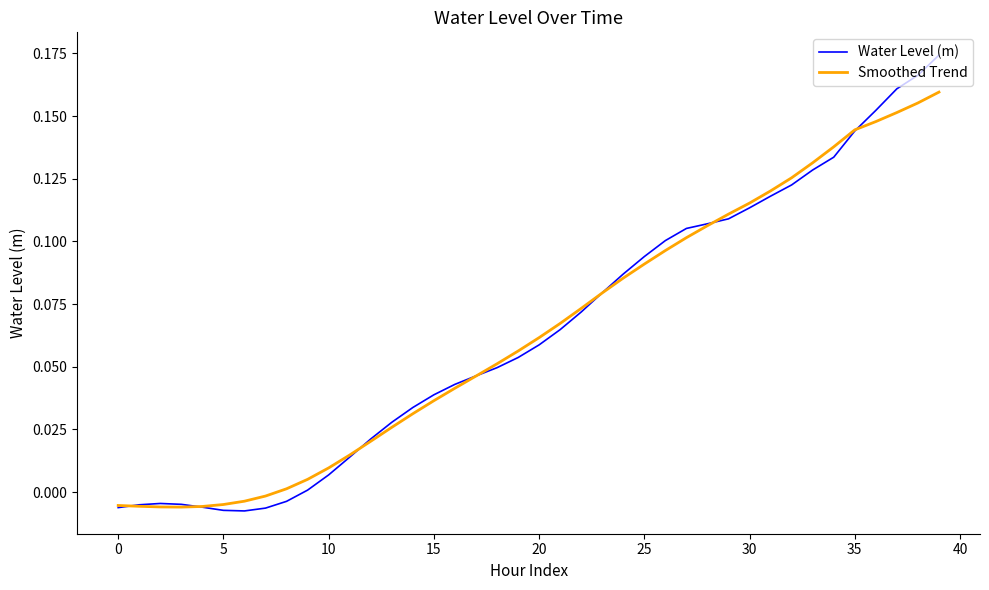

List the series in order of their peak value, lowest first.

Smoothed Trend, Water Level (m)